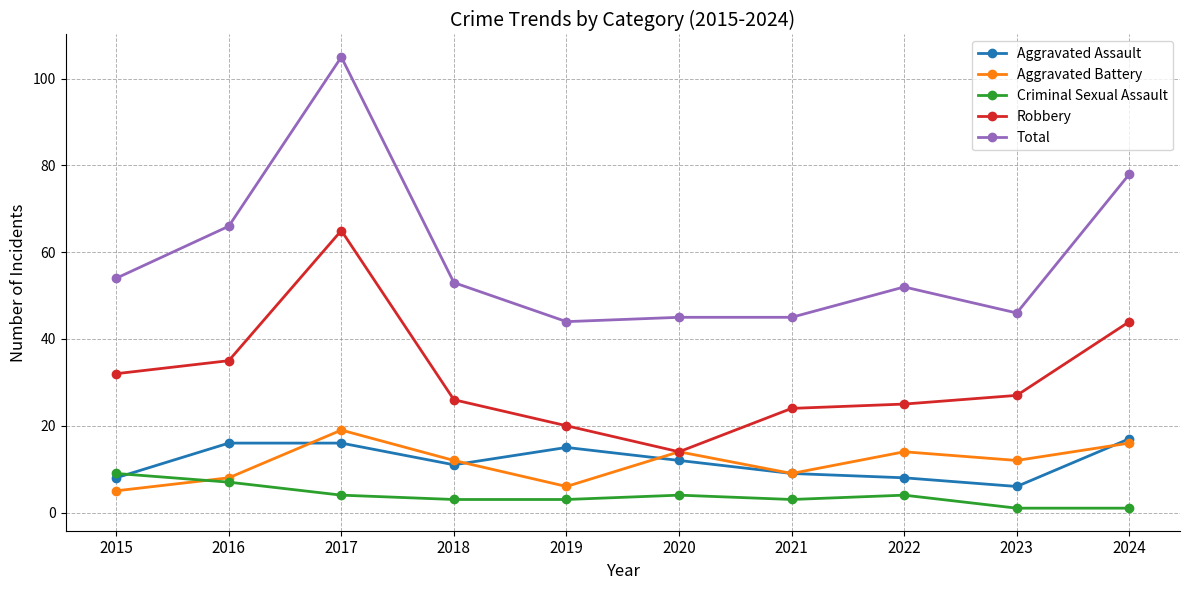

How many distinct data groups are displayed?

5